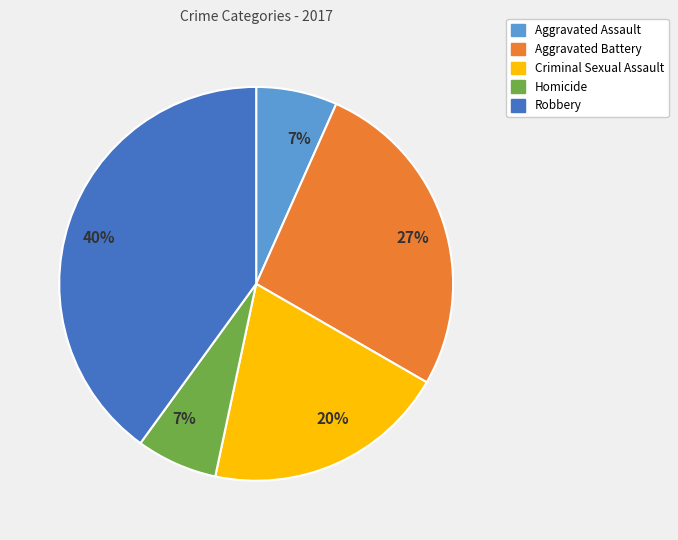

To the nearest percent, what is the average slice percentage?

20%